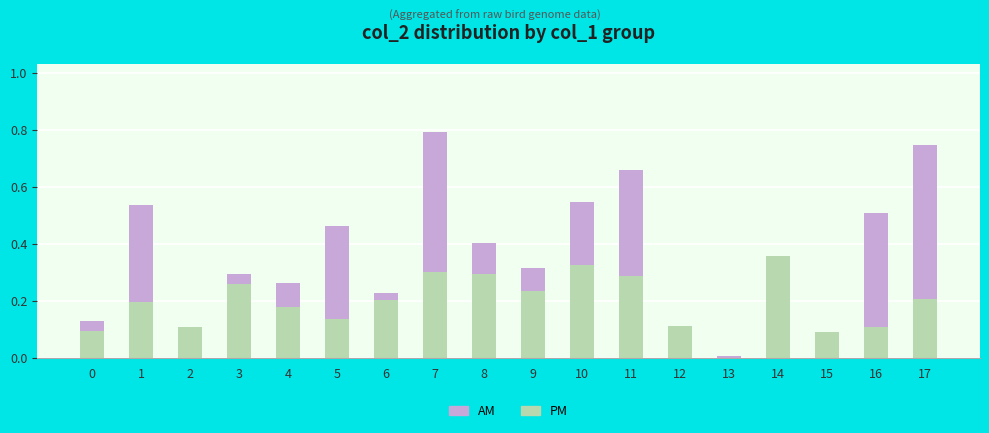

At which category is the sum across all series the highest?

7